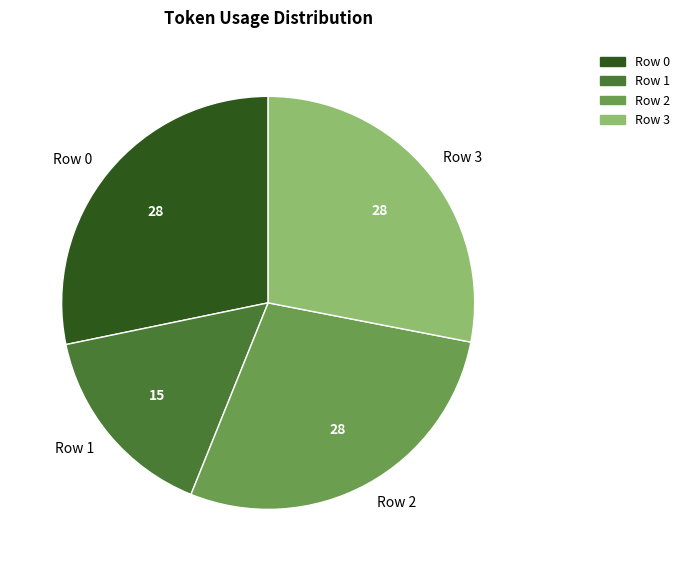

Does any single category account for the majority?

No